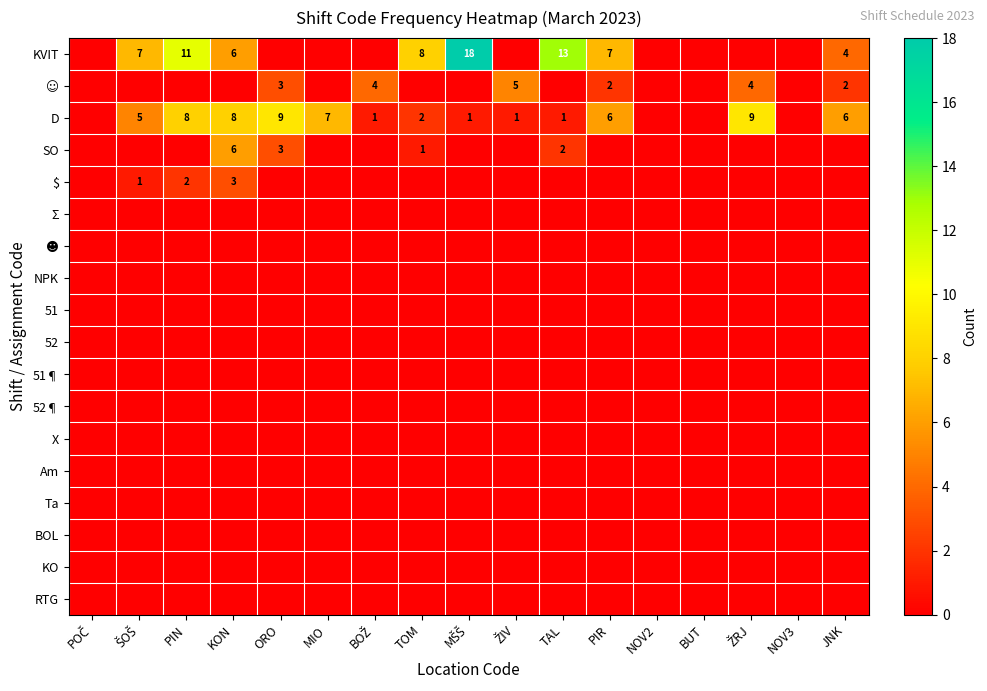

The value of D at TAL is 1. True or false?

True